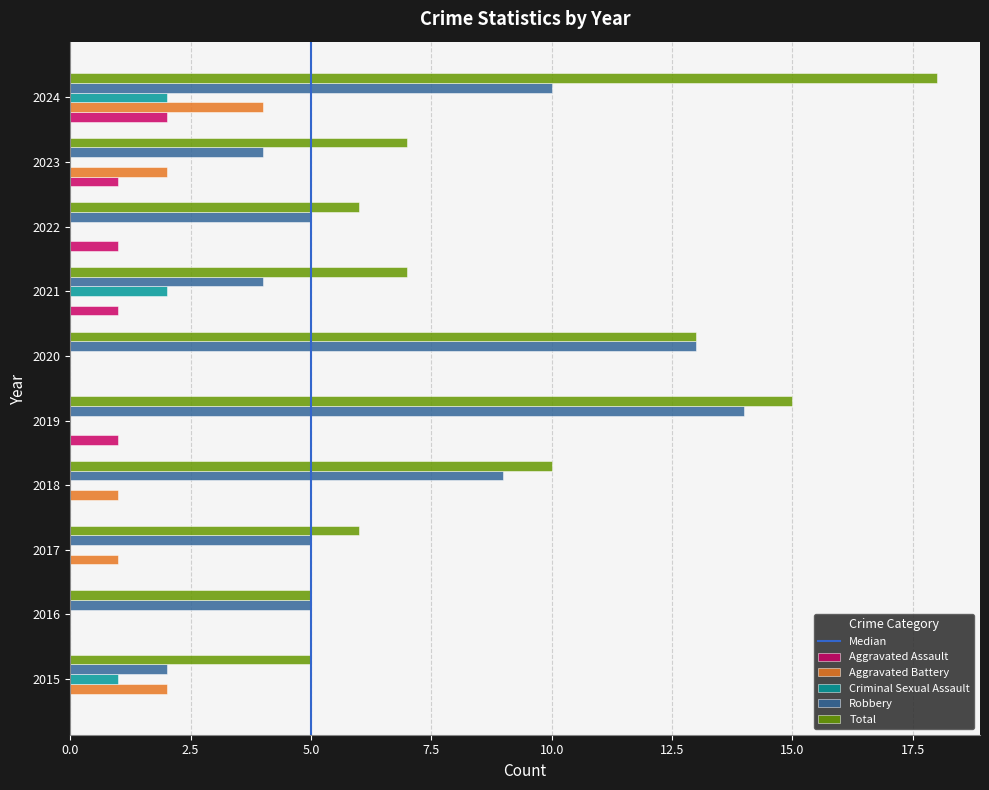

What is the sum of all Aggravated Battery values?

10